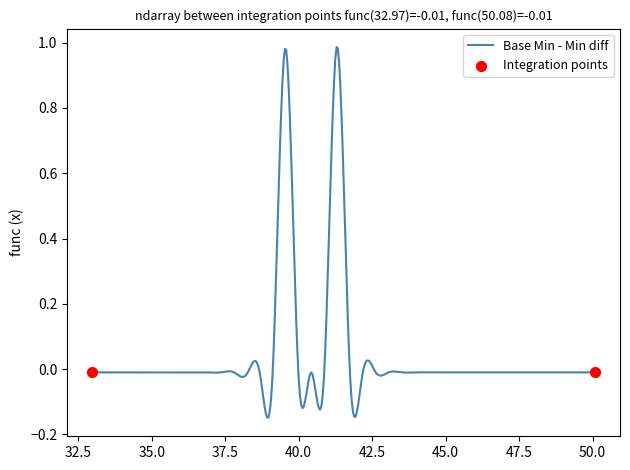

What is the difference between the maximum and minimum values?

1.1